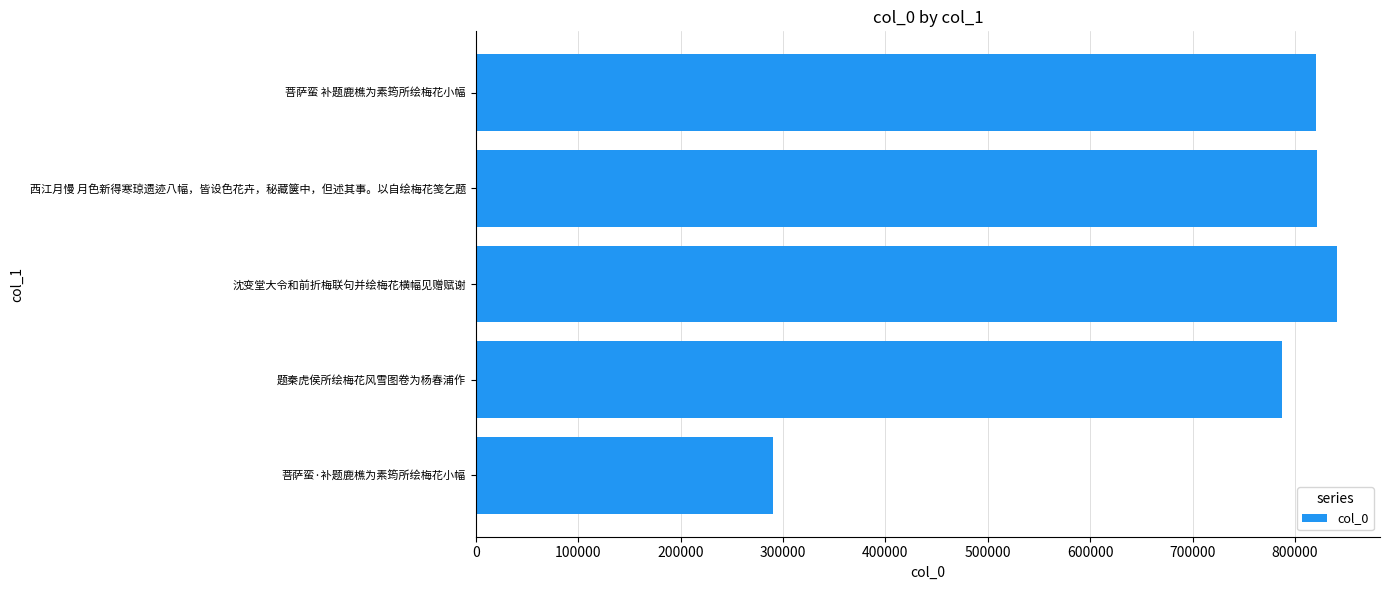

Is it true that the value at 题秦虎侯所绘梅花风雪图卷为杨春浦作 is 787646?

True